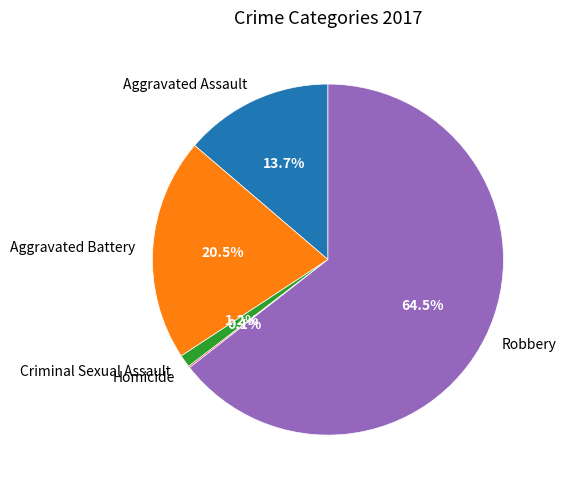

Which category has the biggest portion of the pie?

Robbery